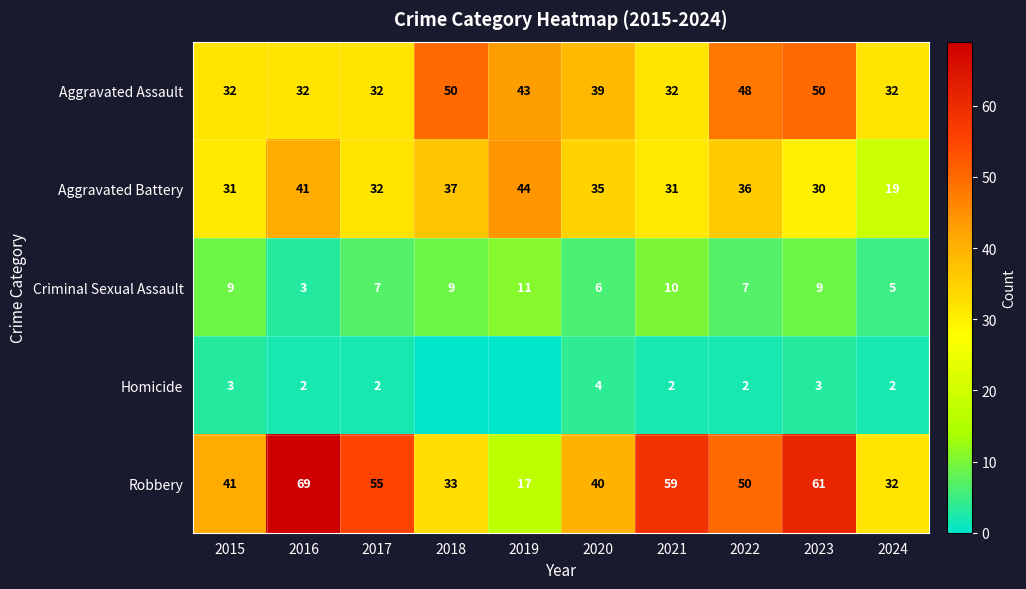

Count the number of categories in the chart.

10